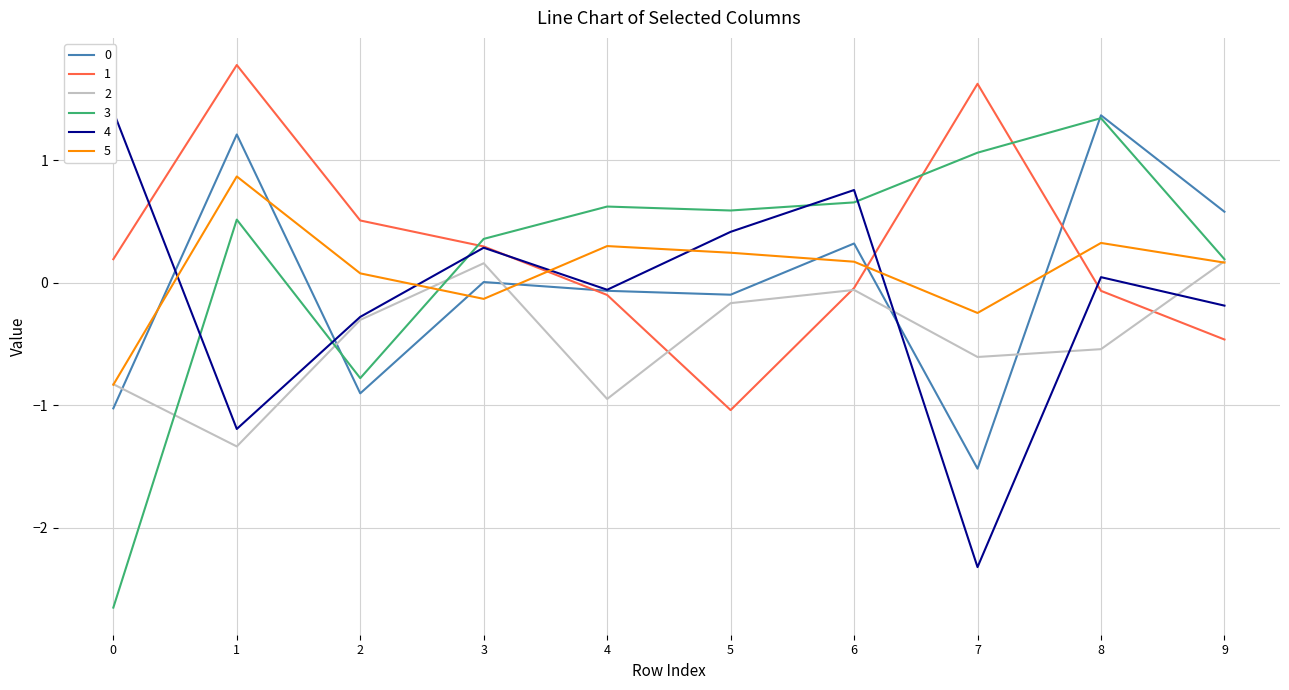

How many values in the 3 series exceed 0?

8